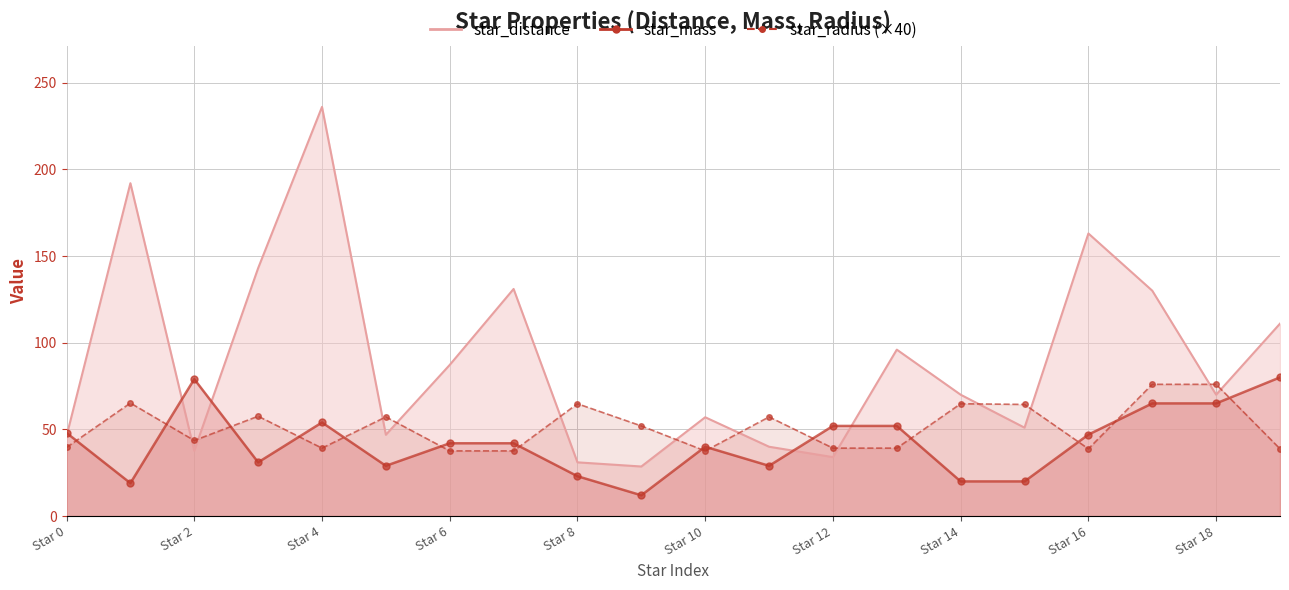

What is the sum of all star_radius values?

1026.4